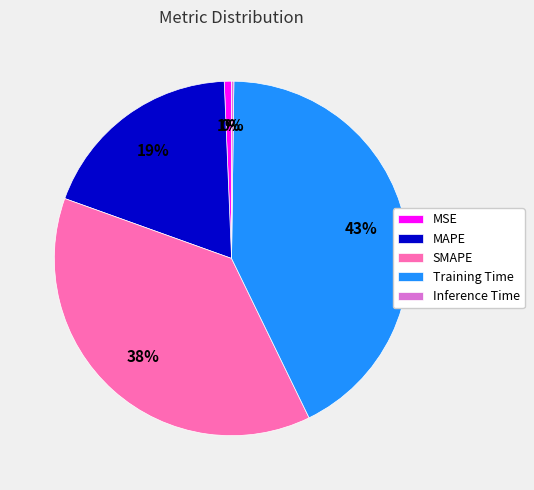

Which has a higher value, Training Time or MAPE?

Training Time